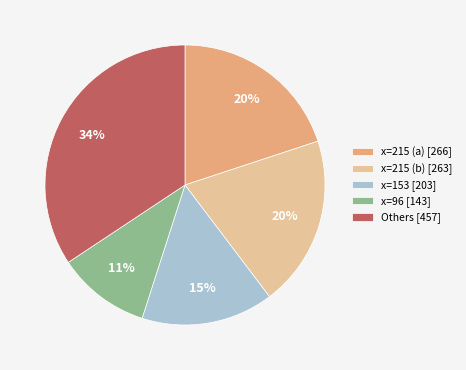

Count the number of slices in the pie.

5